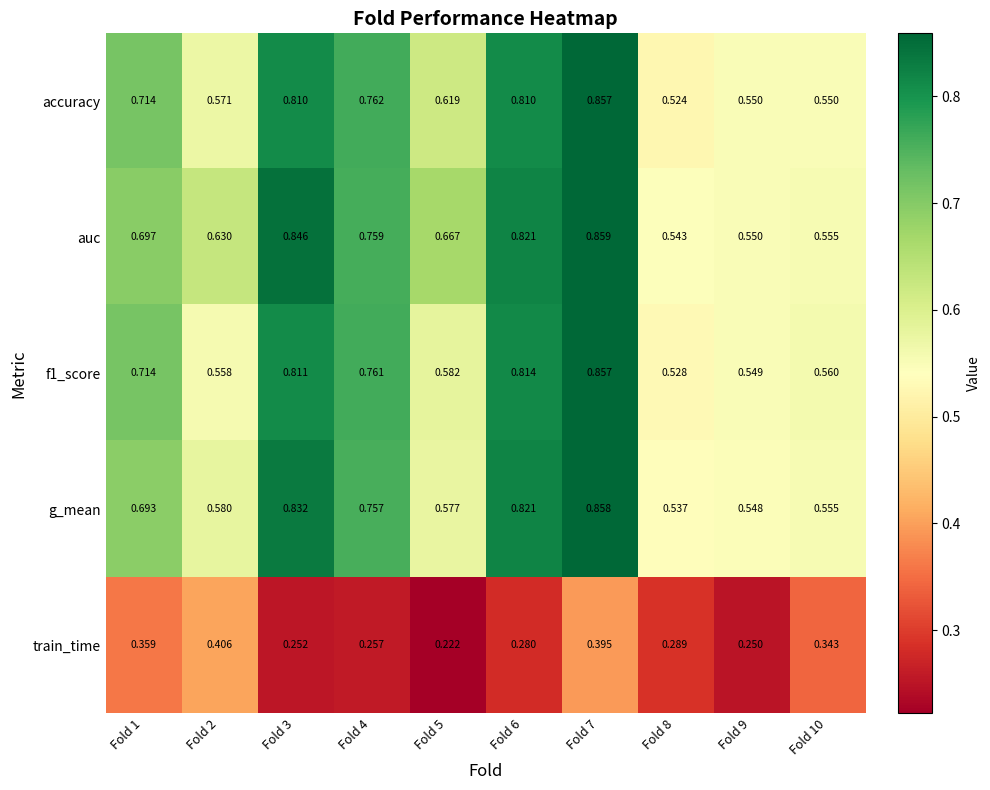

How many distinct data groups are displayed?

5